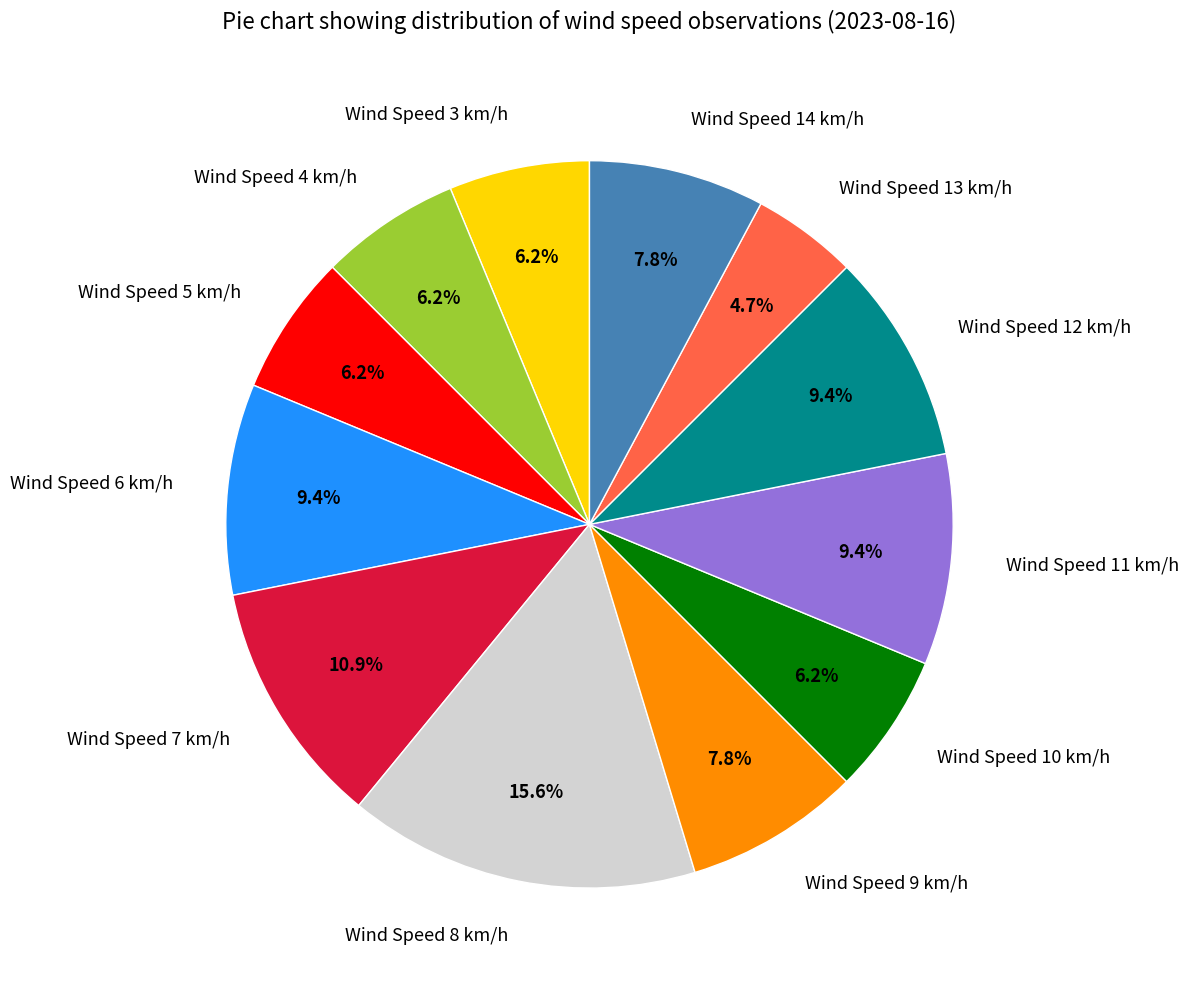

How many segments does this pie chart have?

12